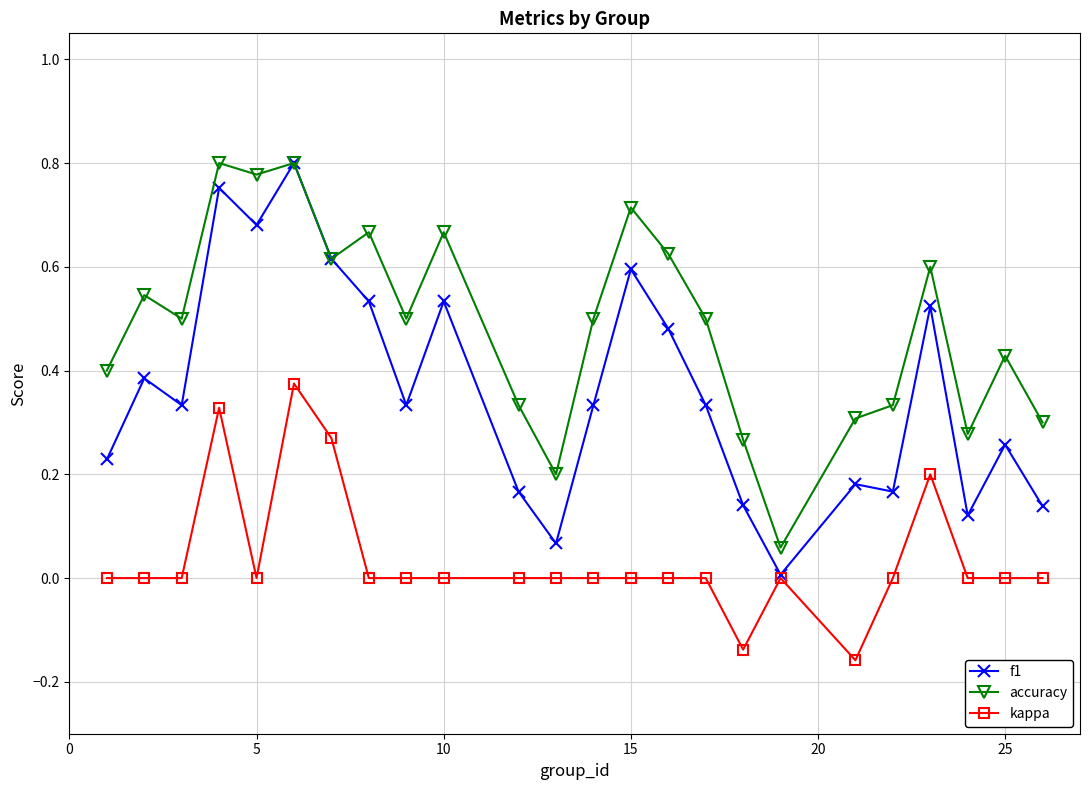

Which series has the widest spread of values?

f1